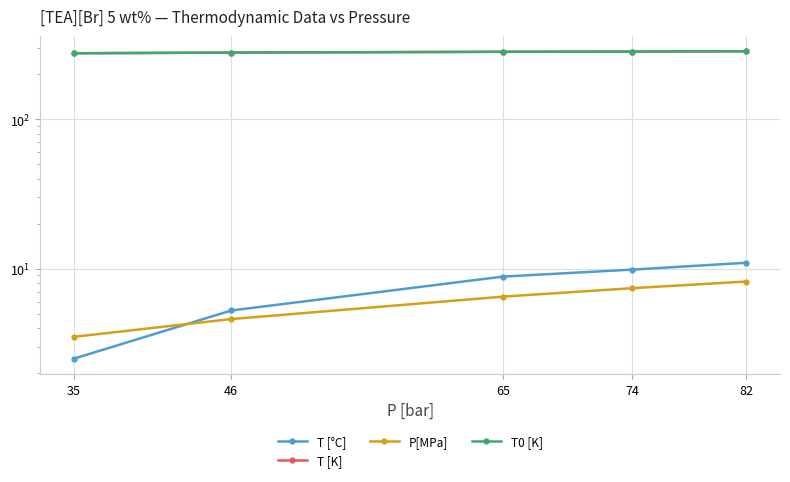

Read the T [°C] value at 82.

10.9